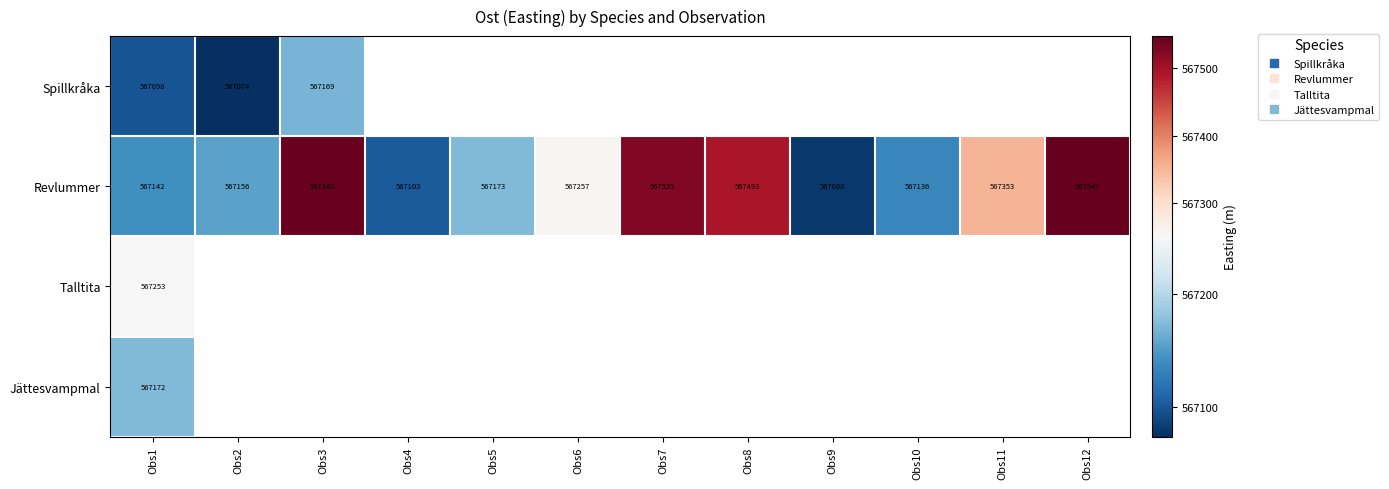

Count the number of categories in the chart.

12